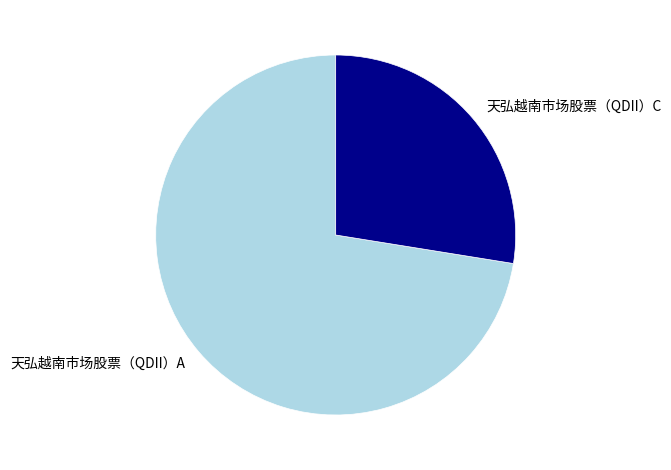

The 天弘越南市场股票（QDII）C slice represents 40% of the pie. True or false?

False